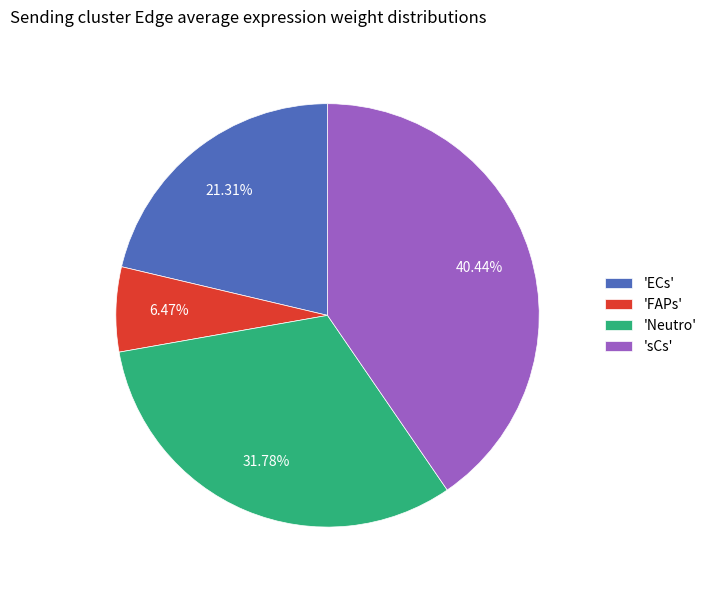

Which category has the smallest portion of the pie?

'FAPs'